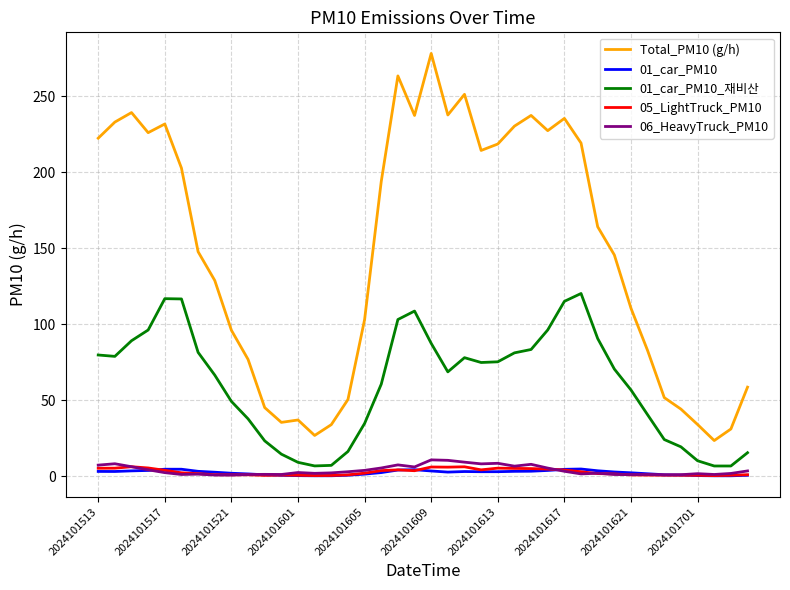

What is the highest value of the 01_car_PM10_재비산 series?

120.2